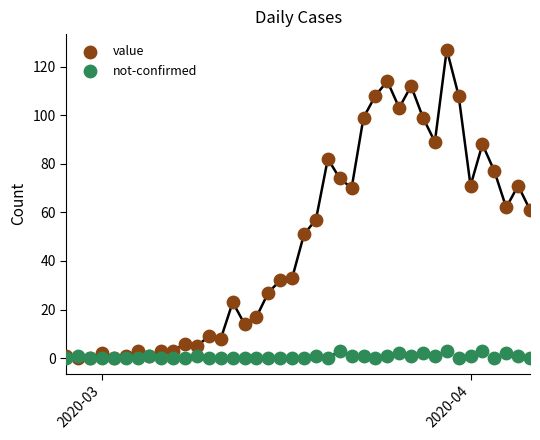

Which series has the largest Y range (max minus min)?

value